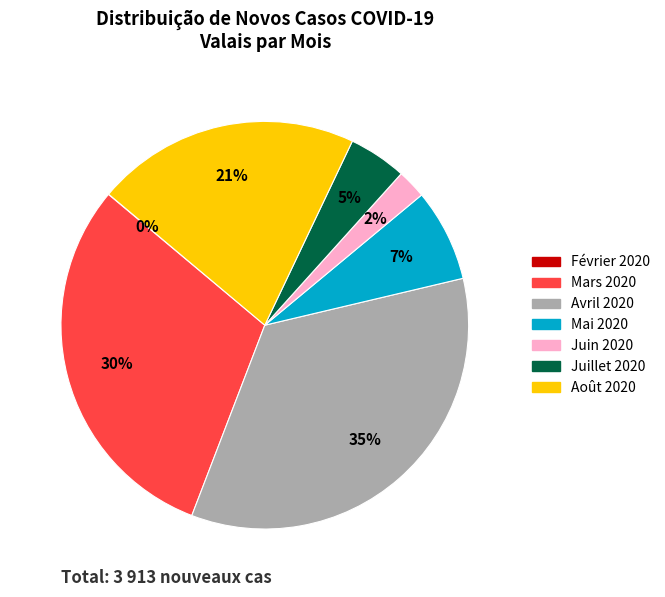

Is there any slice that represents more than half of the pie?

No